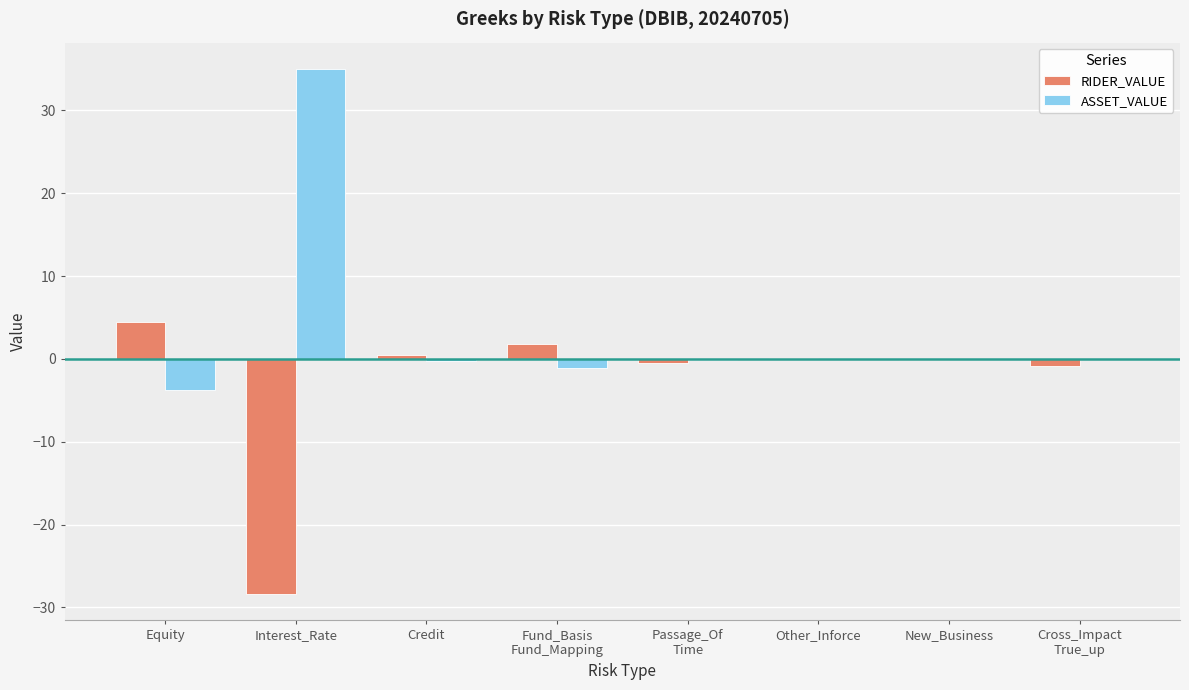

The value of ASSET_VALUE at Credit is -0.3. True or false?

True